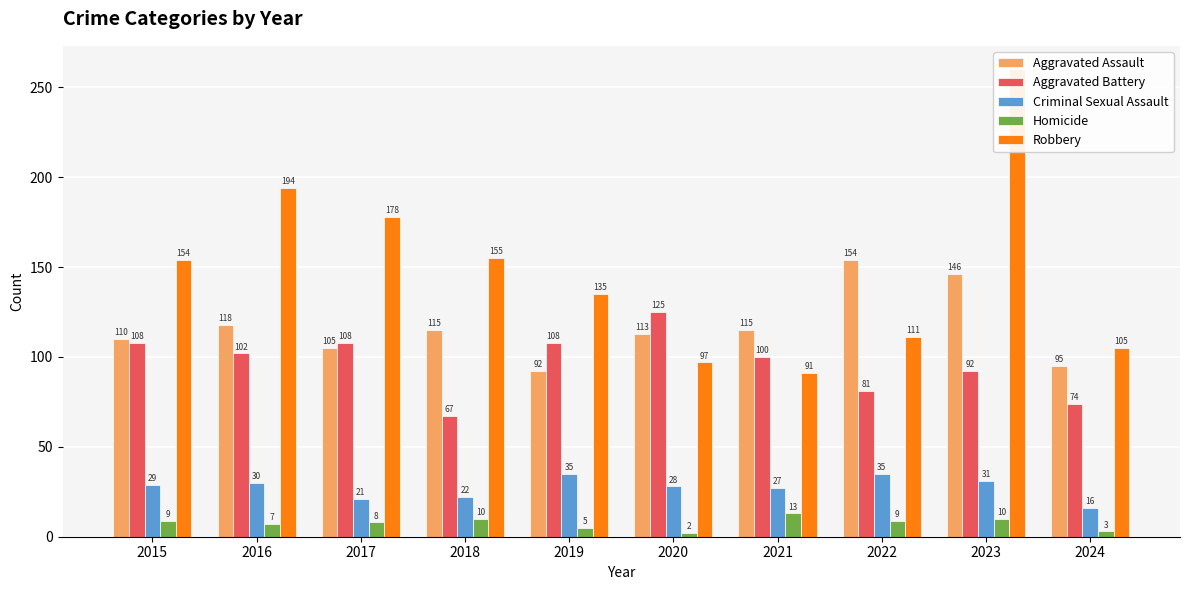

Is it true that Homicide equals 5 at 2015?

False